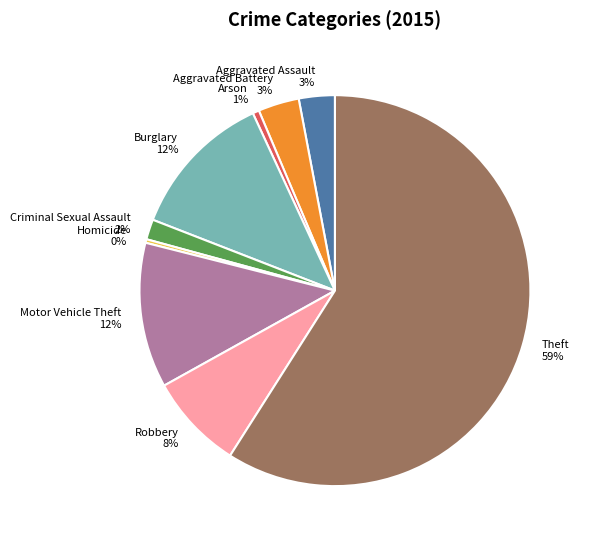

True or false: Aggravated Assault accounts for 12% of the total.

False